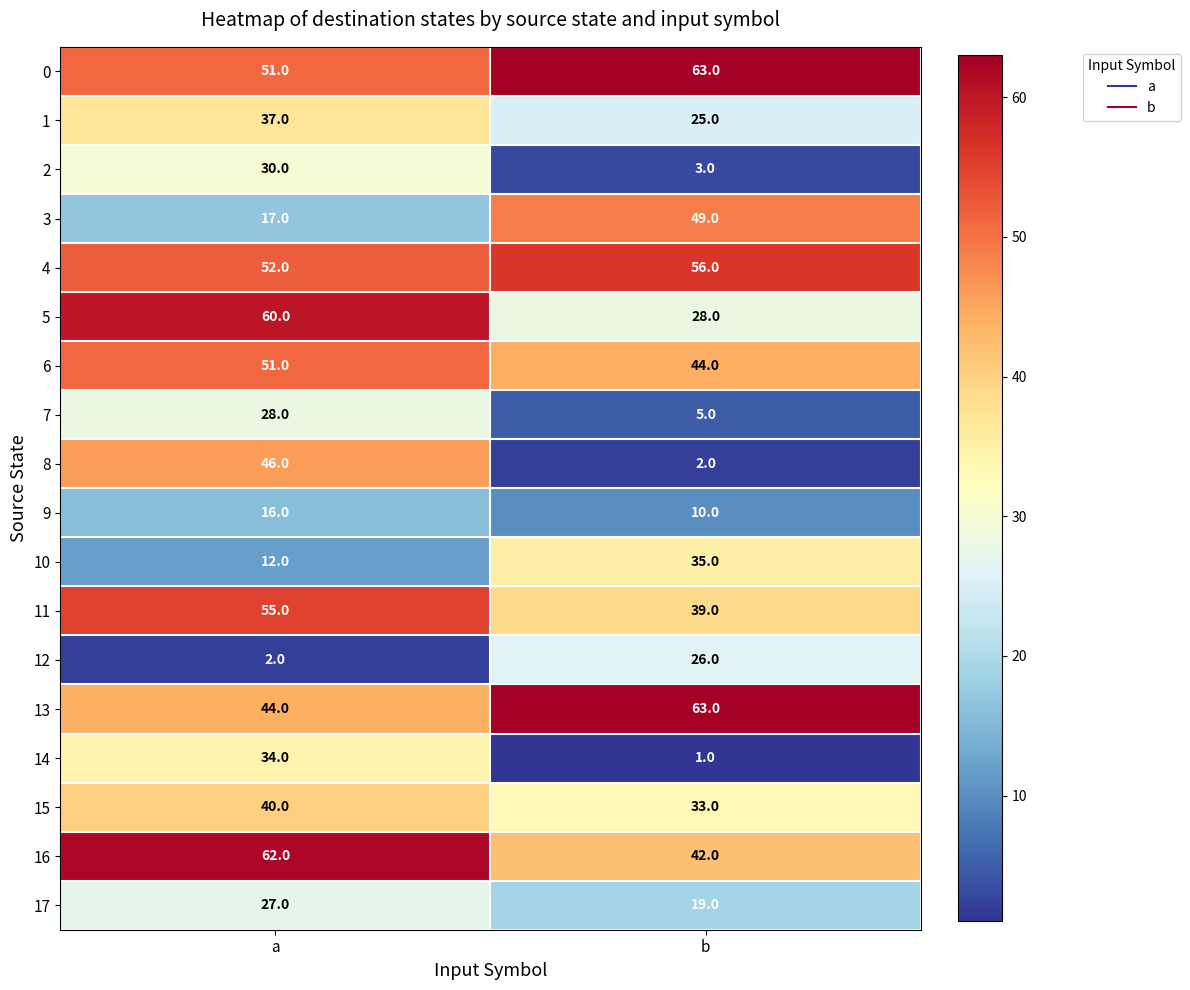

Which series has the widest spread of values?

8